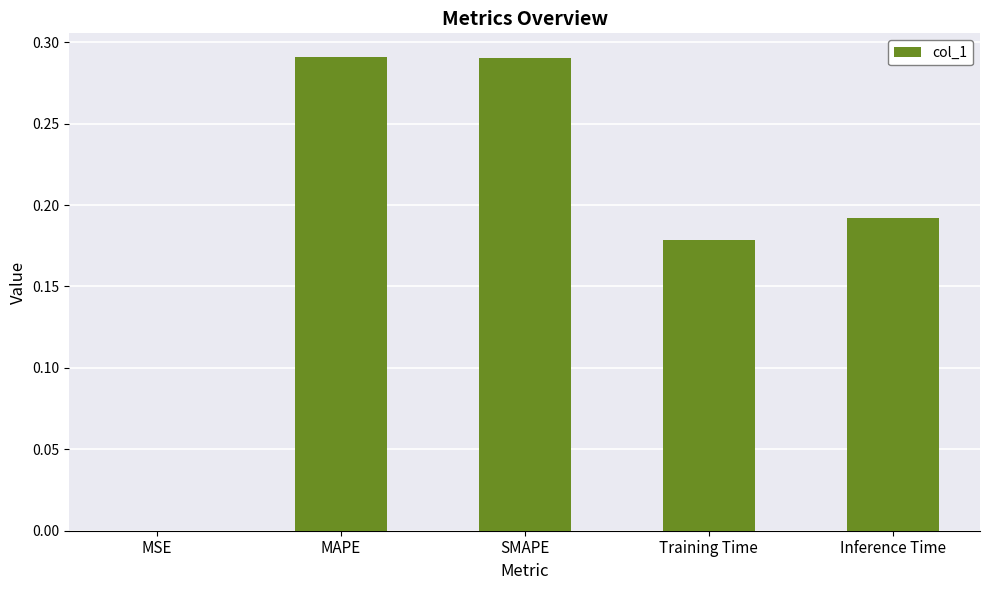

The value at SMAPE is 0.2. True or false?

False